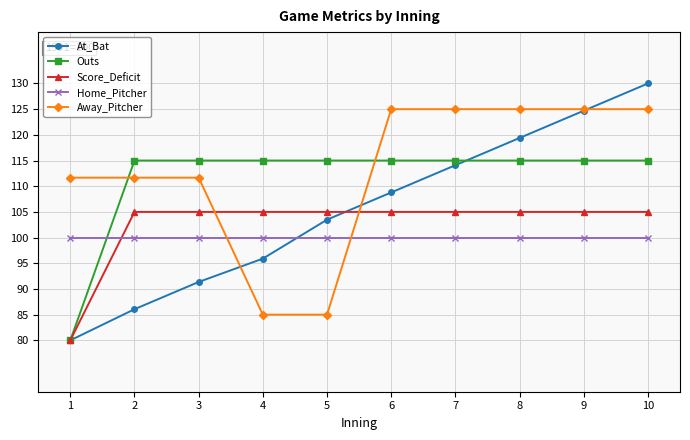

What are all the series names shown in the legend?

At_Bat, Outs, Score_Deficit, Home_Pitcher, Away_Pitcher